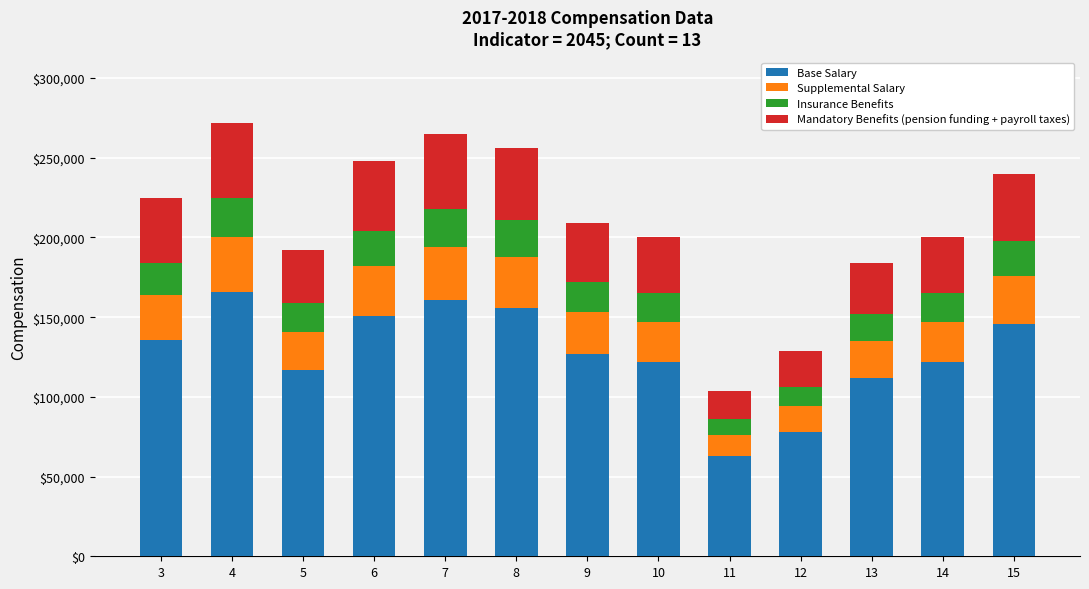

Does the chart contain stacked bars?

Yes